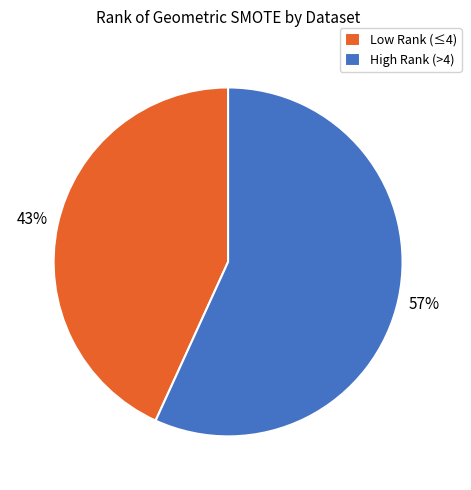

What is the smallest slice in the pie chart?

Low Rank (≤4)